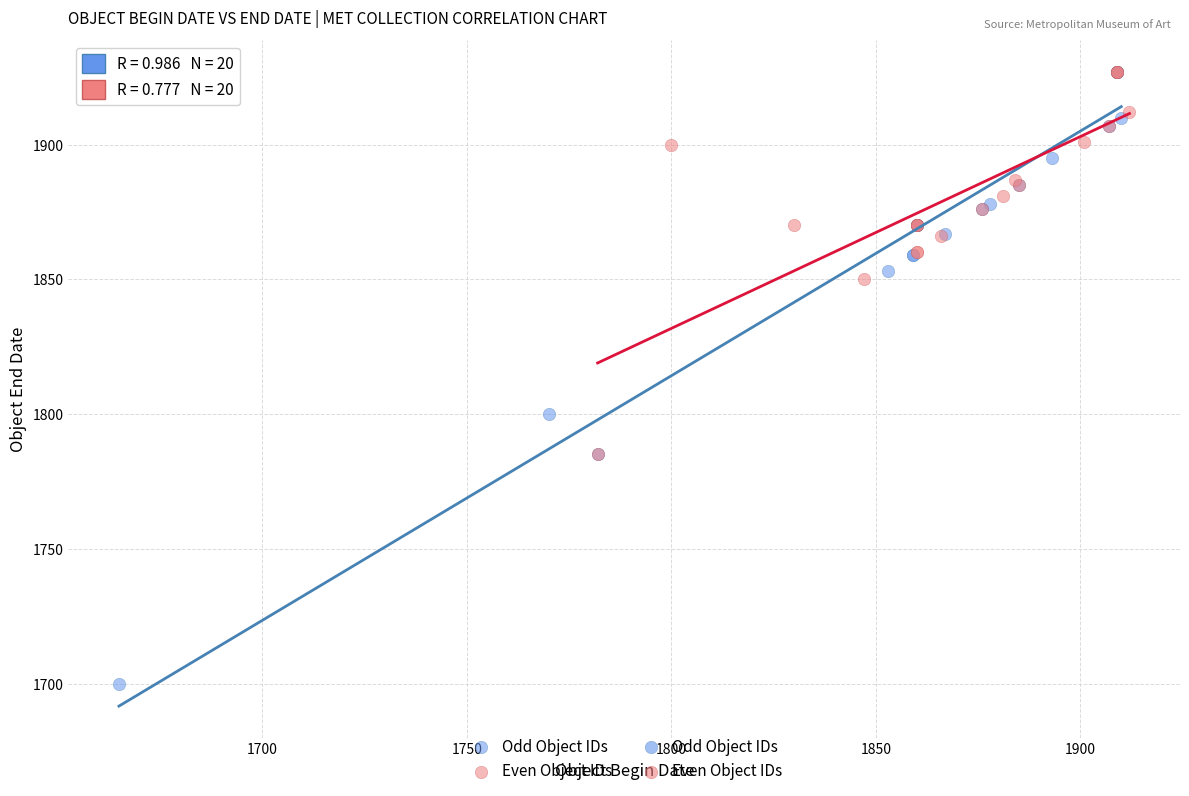

Which series reaches the minimum Y coordinate?

Odd Object IDs